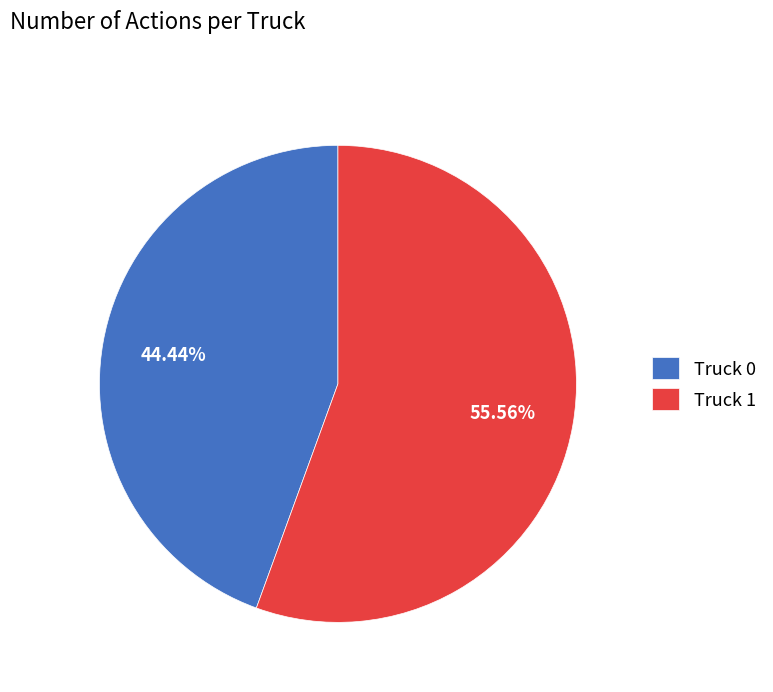

What percentage do Truck 1 and Truck 0 together represent?

100.0%